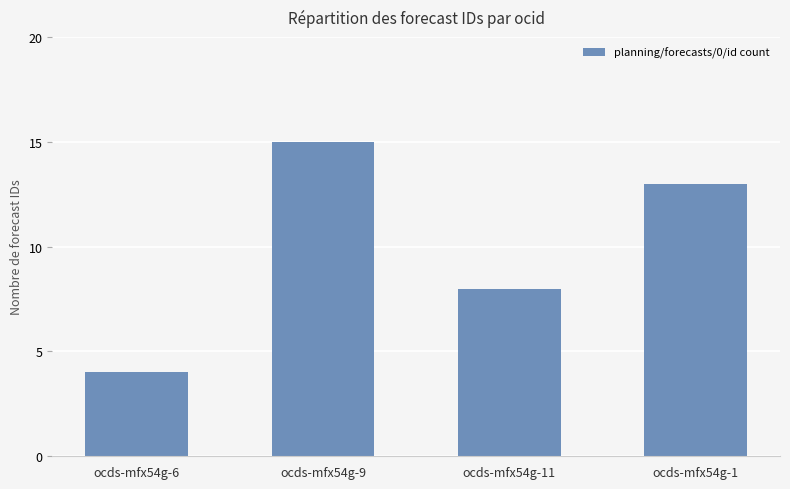

List the labels in order of value, smallest first.

ocds-mfx54g-6, ocds-mfx54g-11, ocds-mfx54g-1, ocds-mfx54g-9